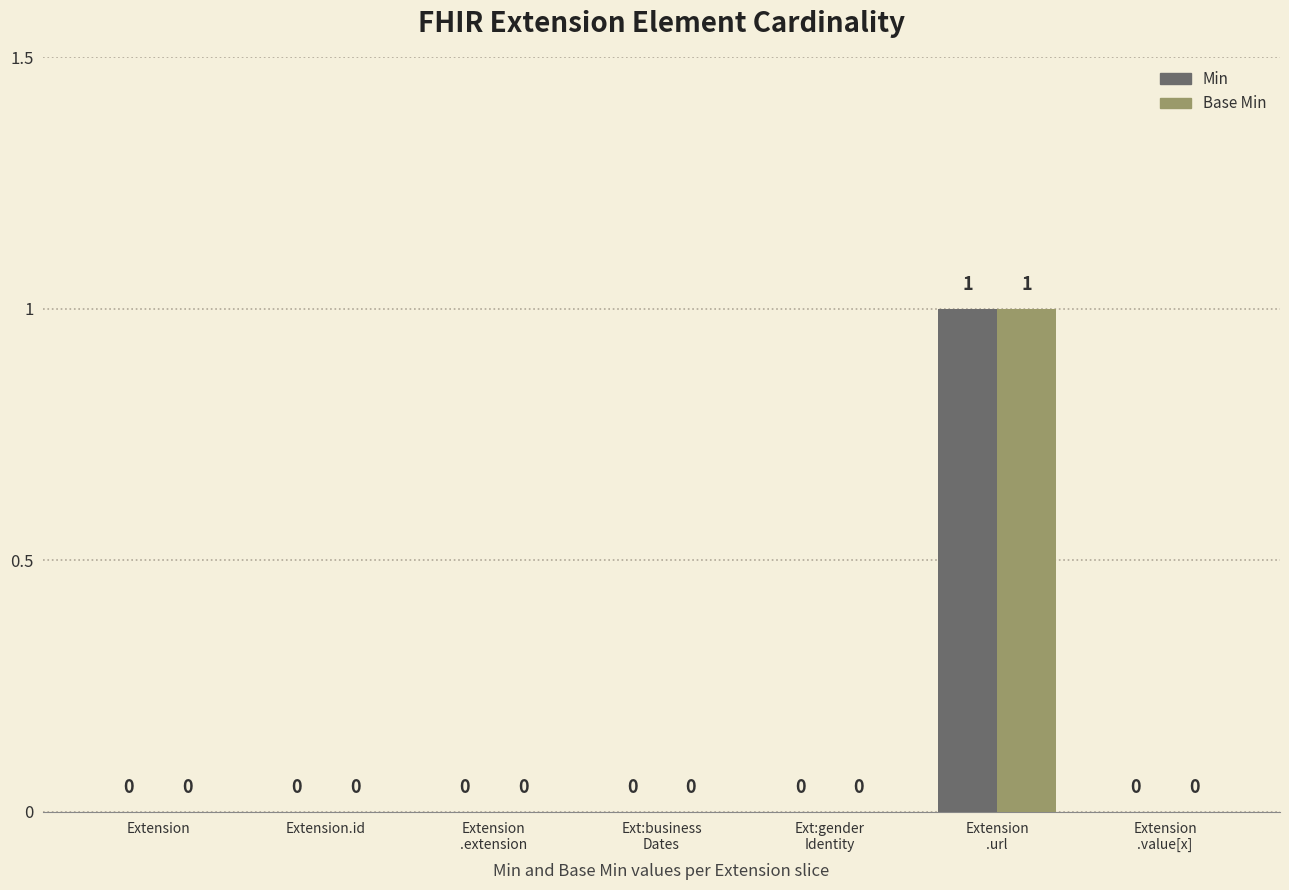

How many groups of bars are there?

7